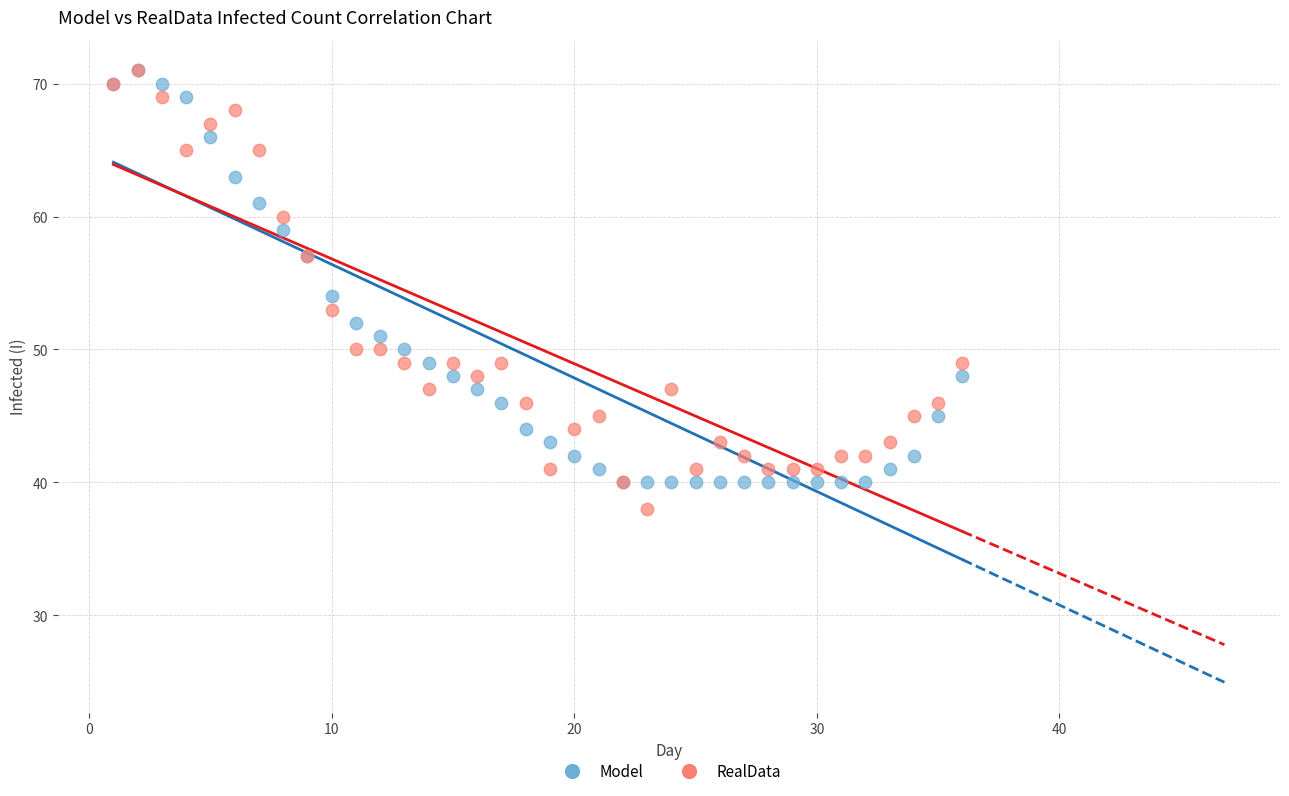

Which series reaches the minimum Y coordinate?

RealData